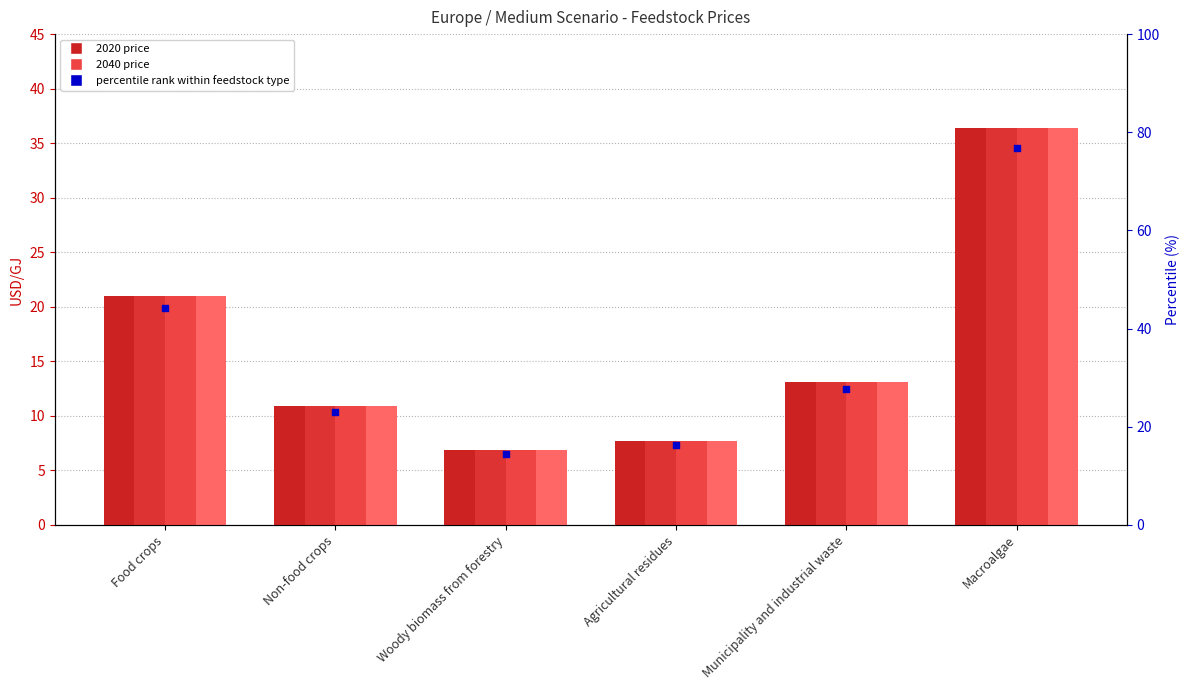

Which series contains the lowest Y value?

2020